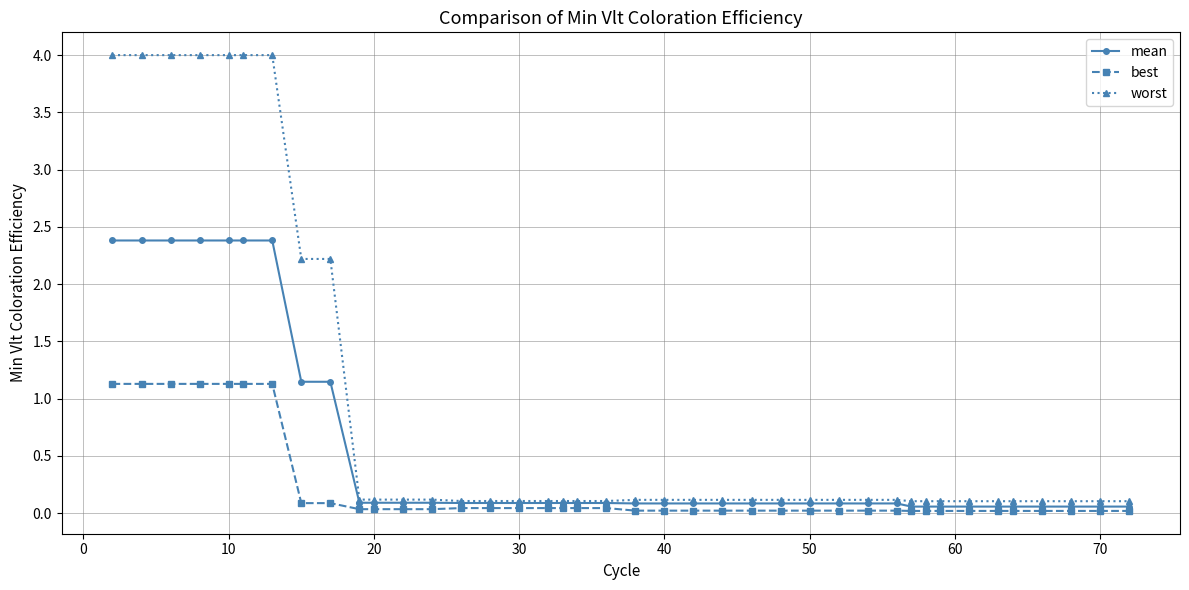

At how many categories does at least one series exceed 0?

40